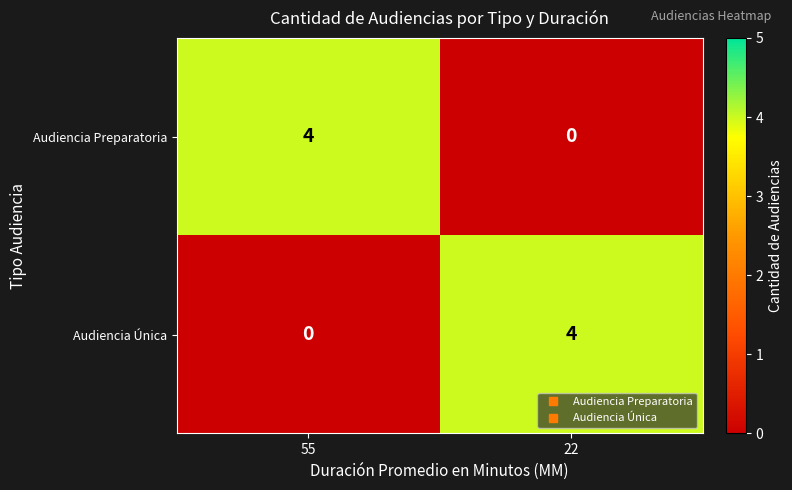

At 55, list the series in order from smallest to largest.

Audiencia Única, Audiencia Preparatoria